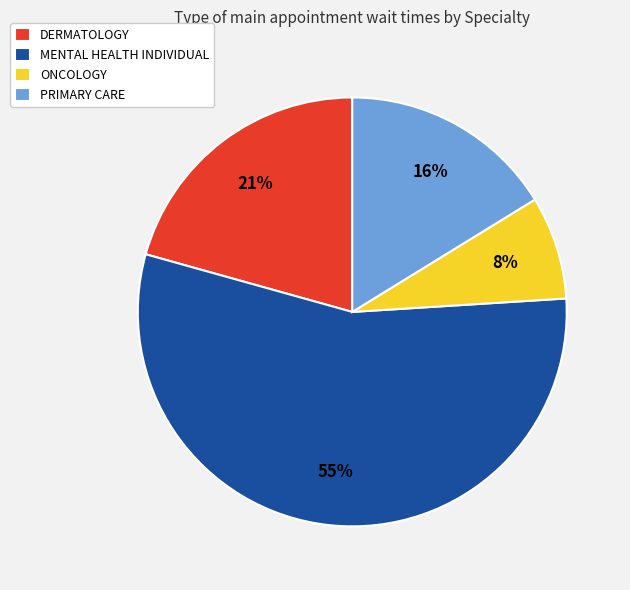

Count the number of slices in the pie.

4